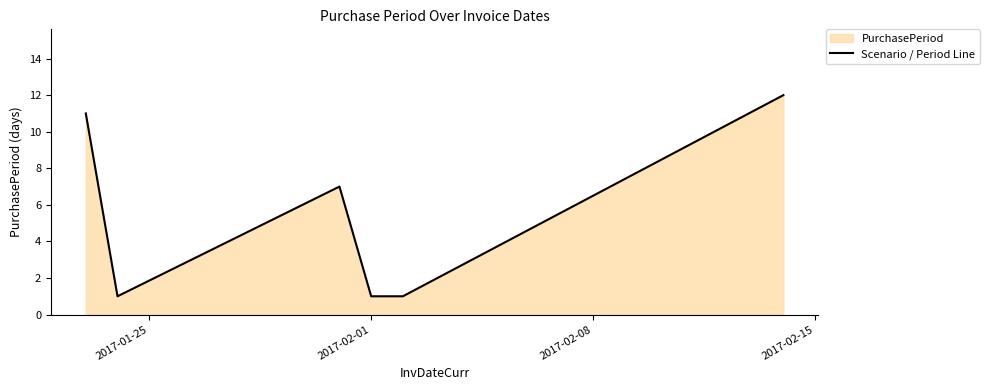

What is the greatest value displayed?

12